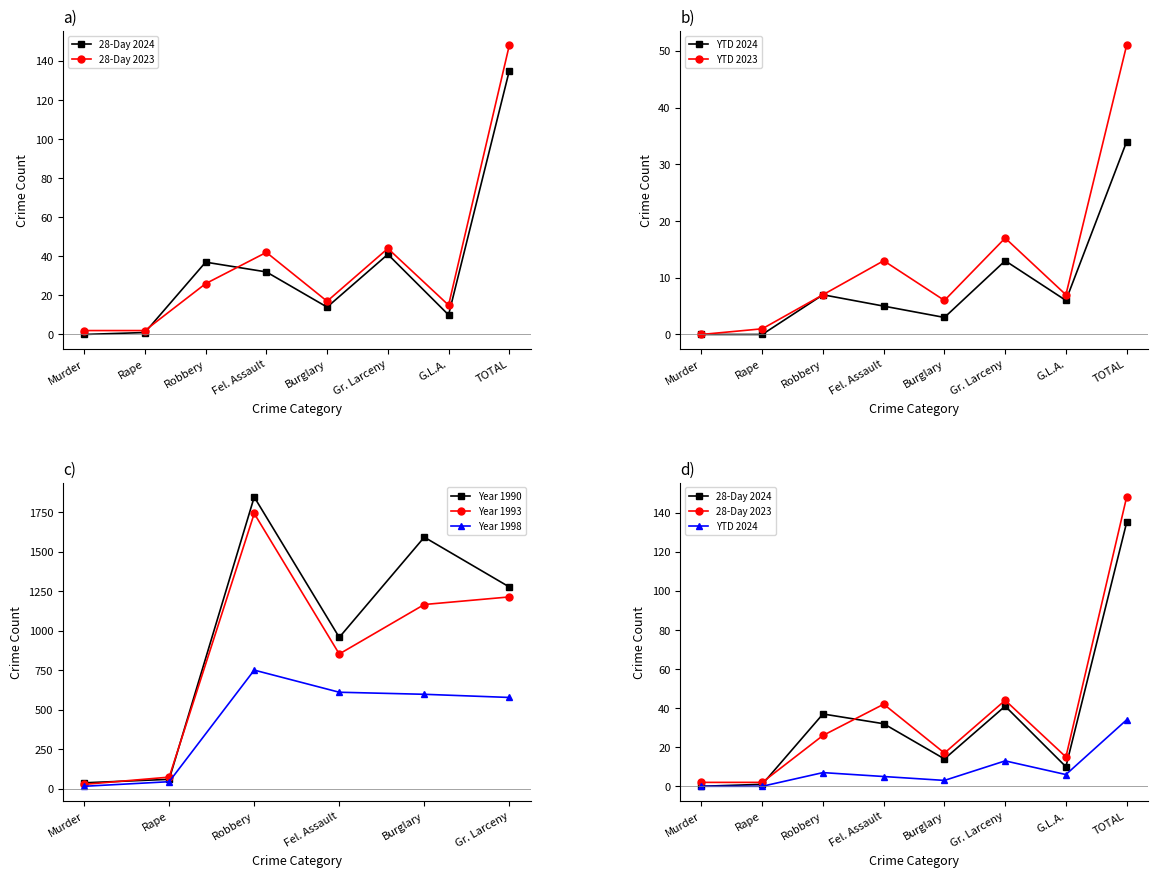

In YTD 2024, how many points are higher than both neighbors (excluding endpoints)?

2